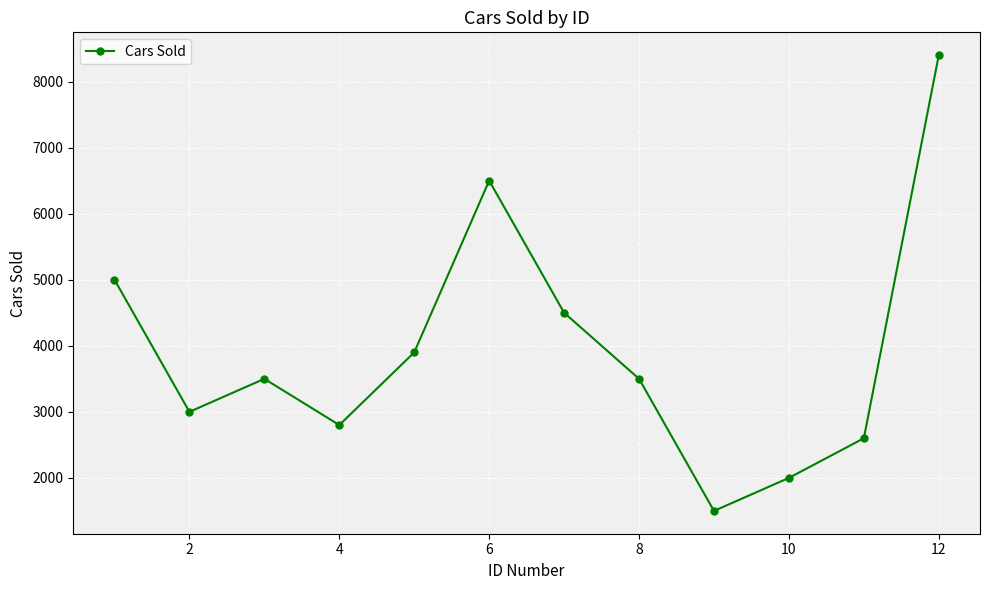

Count the number of data series in this chart.

1